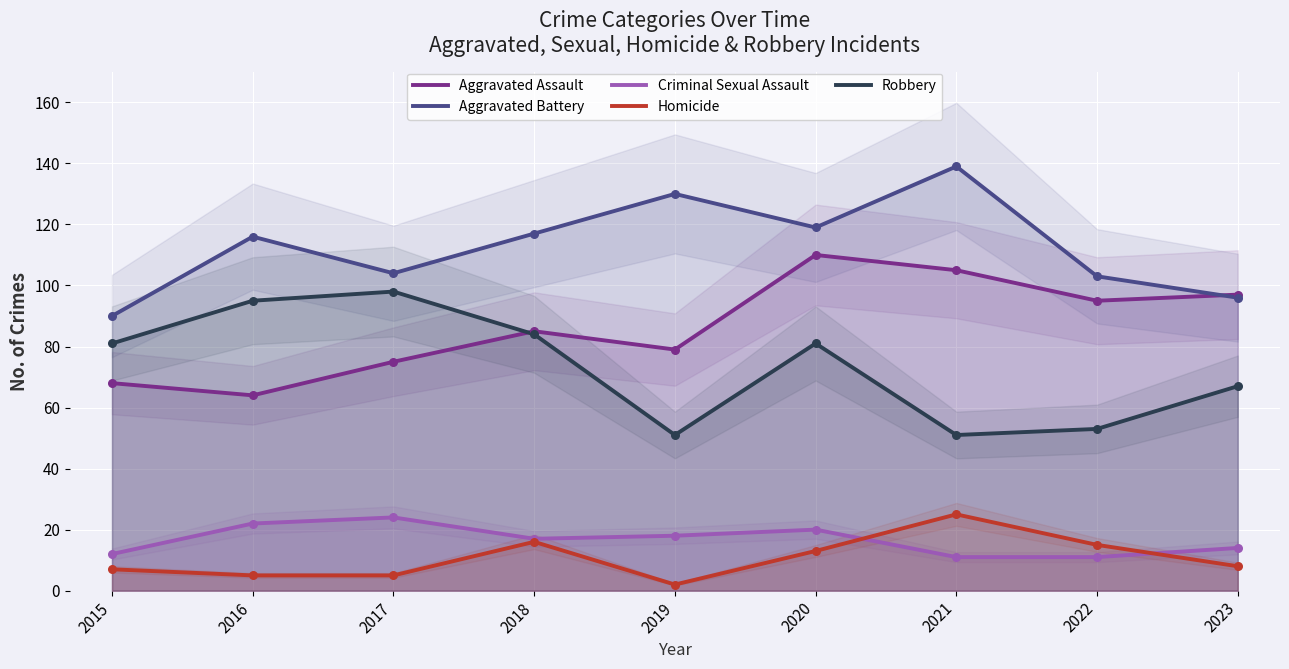

At which category is the sum across all series the highest?

2020